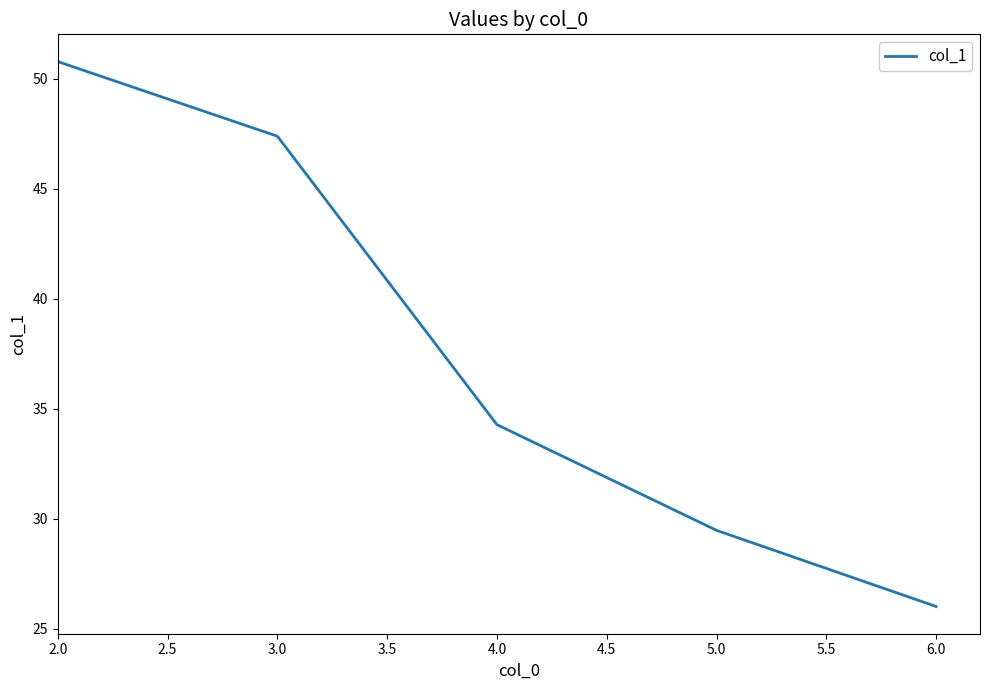

How many lines are shown in the chart?

1